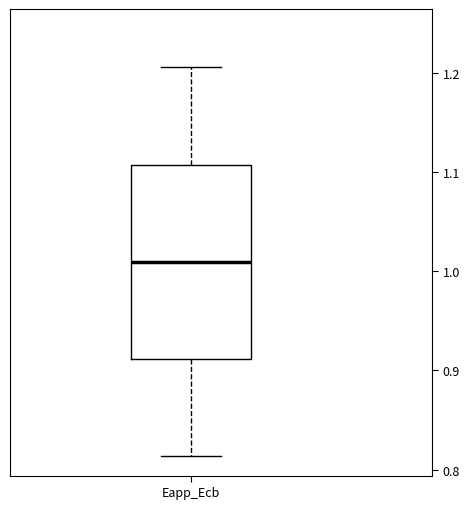

Read this box plot against the y-axis: the position of the median line, the range covered by the box, and the ends of both whiskers. The values are not printed on the chart, so give them approximately, as read against the axis.

median 1.01, box 0.91 to 1.11, whiskers 0.81 to 1.21